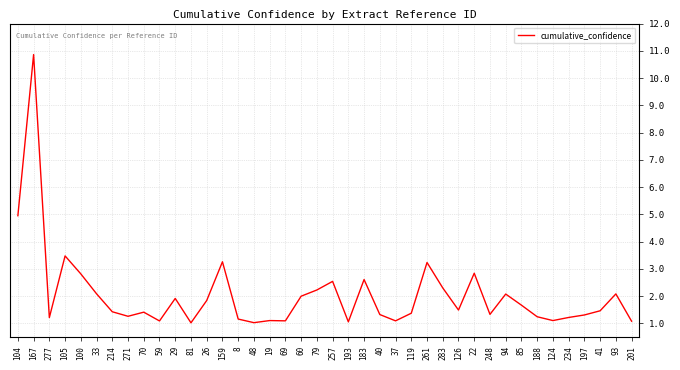

Count the number of categories in the chart.

40